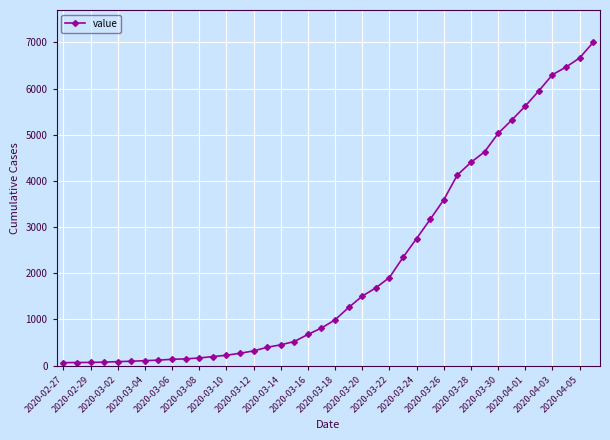

What is the difference between the maximum and second lowest values?

6933